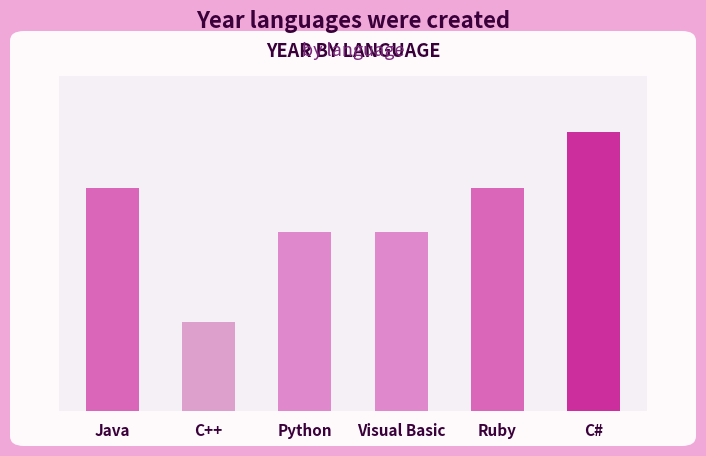

Reading left to right, extract all data points from this chart.

Java=1995	C++=1983	Python=1991	Visual Basic=1991	Ruby=1995	C#=2000